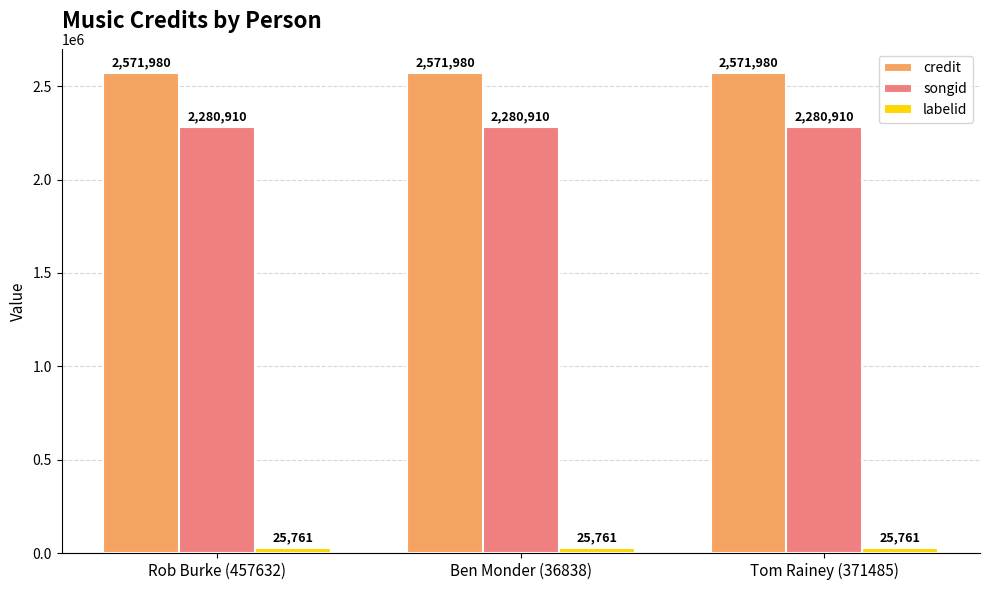

What is the total value across all series at Tom Rainey (371485)?

4878651